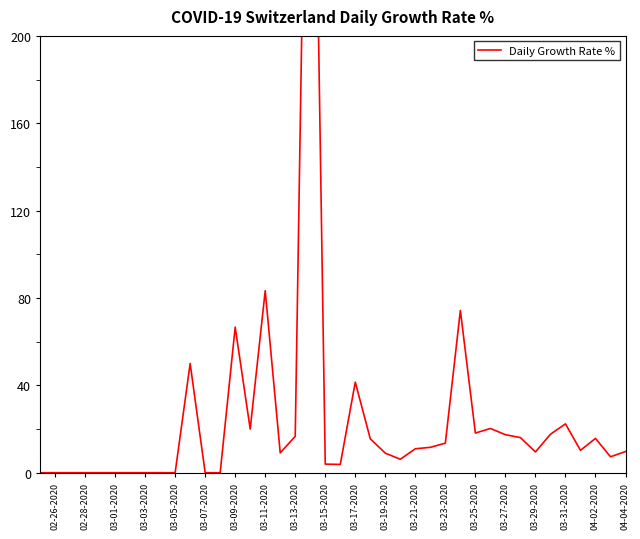

The chart shows a value of 9.1 at 03-13-2020. True or false?

False